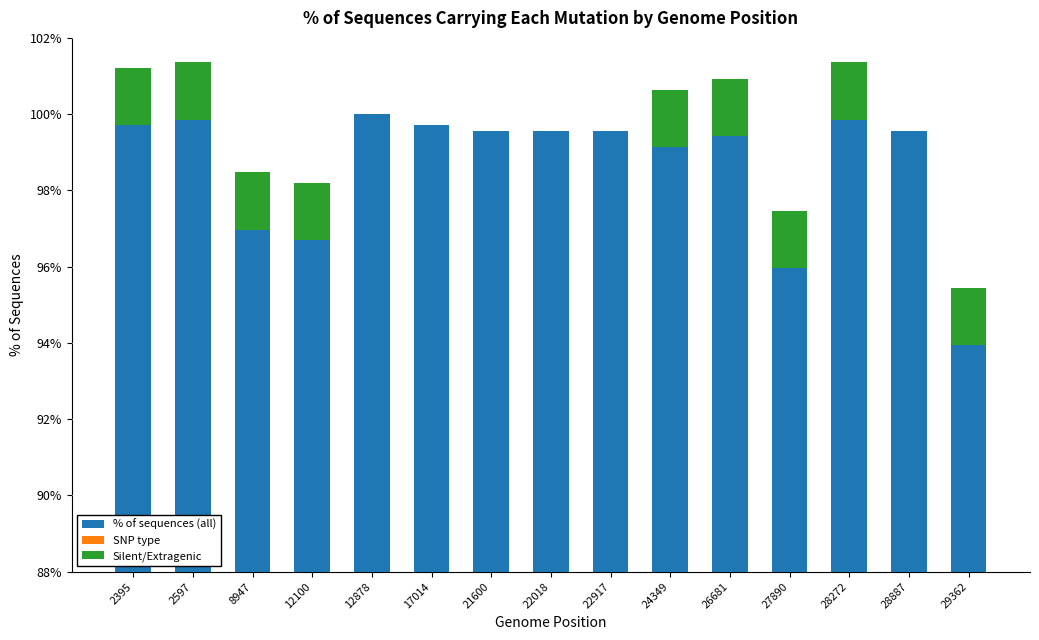

What is the value of the Silent/Extragenic bar at the 12th from the left?

1.5